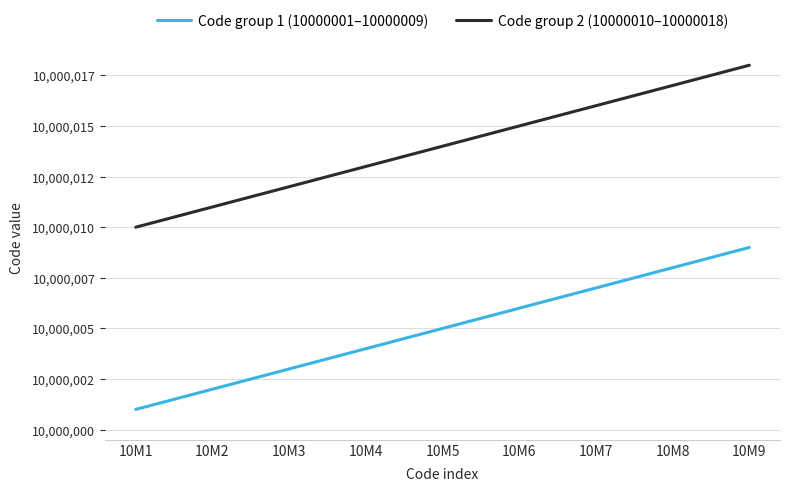

Count the Code group 1 (10000001–10000009) values in the range 10000003 to 10000007.

5